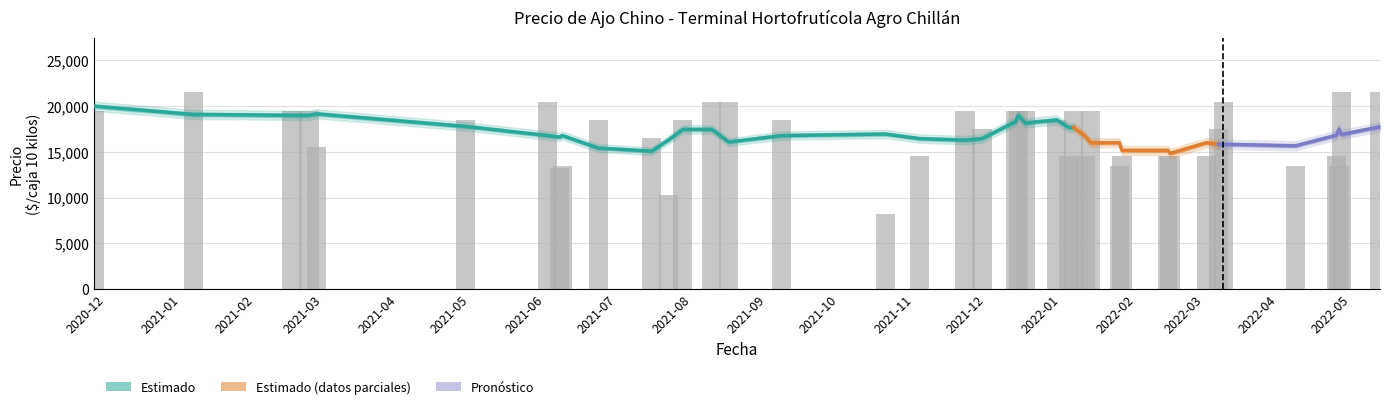

How many data points in Precio maximo are above 19000?

16